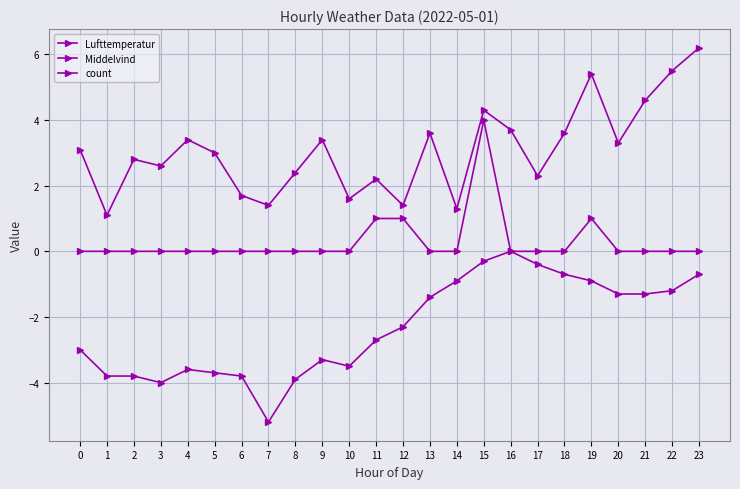

What is the difference between the second highest and minimum values in the Middelvind series?

4.4